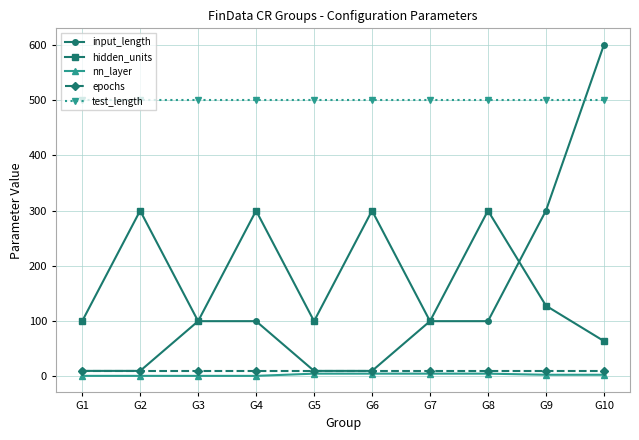

True or false: test_length and hidden_units cross at least once.

False